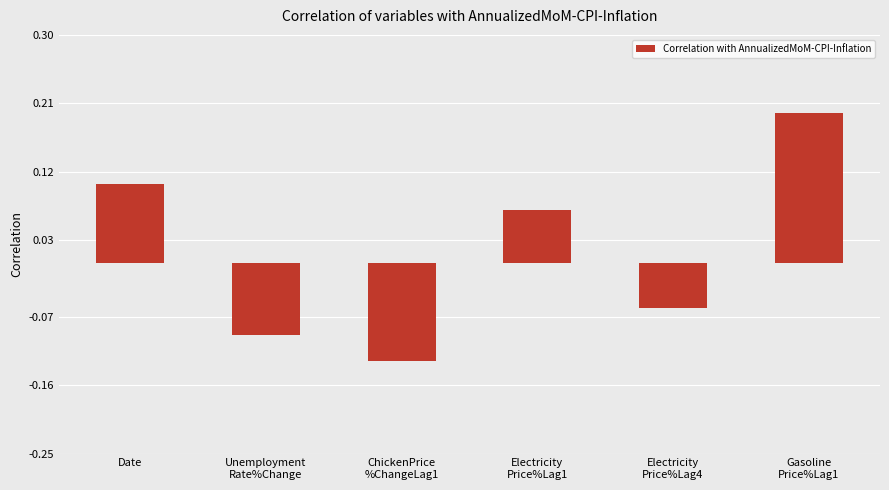

What is the difference between the maximum and minimum values?

0.3